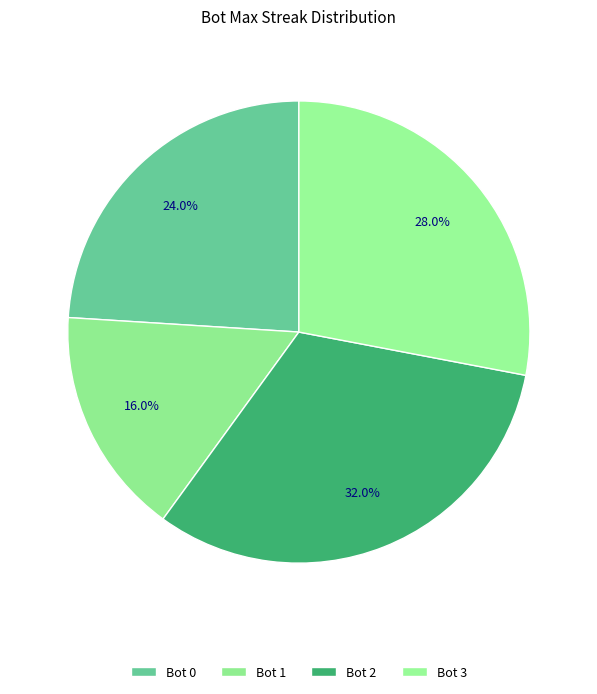

Count the number of slices in the pie.

4